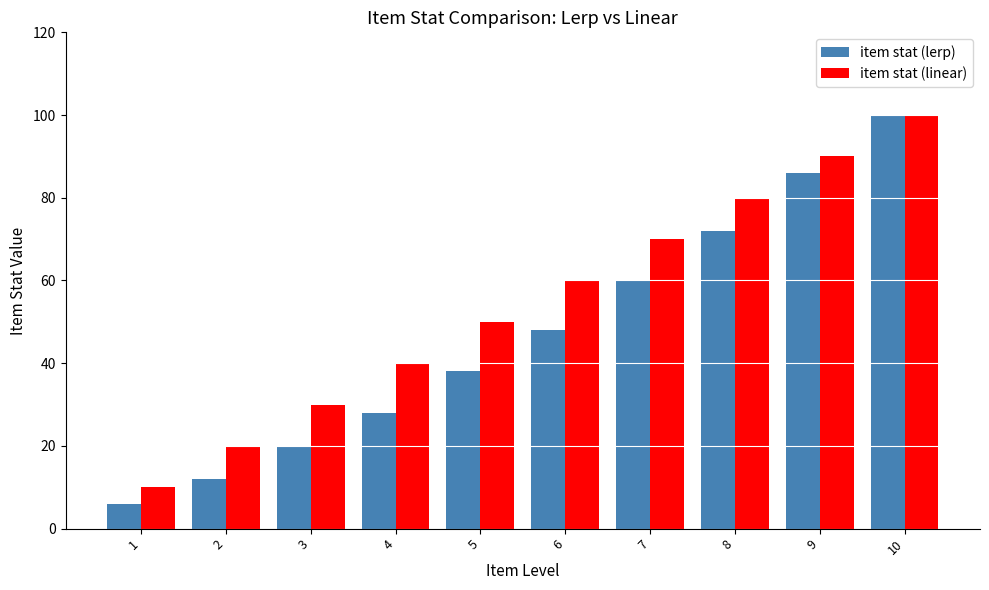

How many bars are there in each group?

2